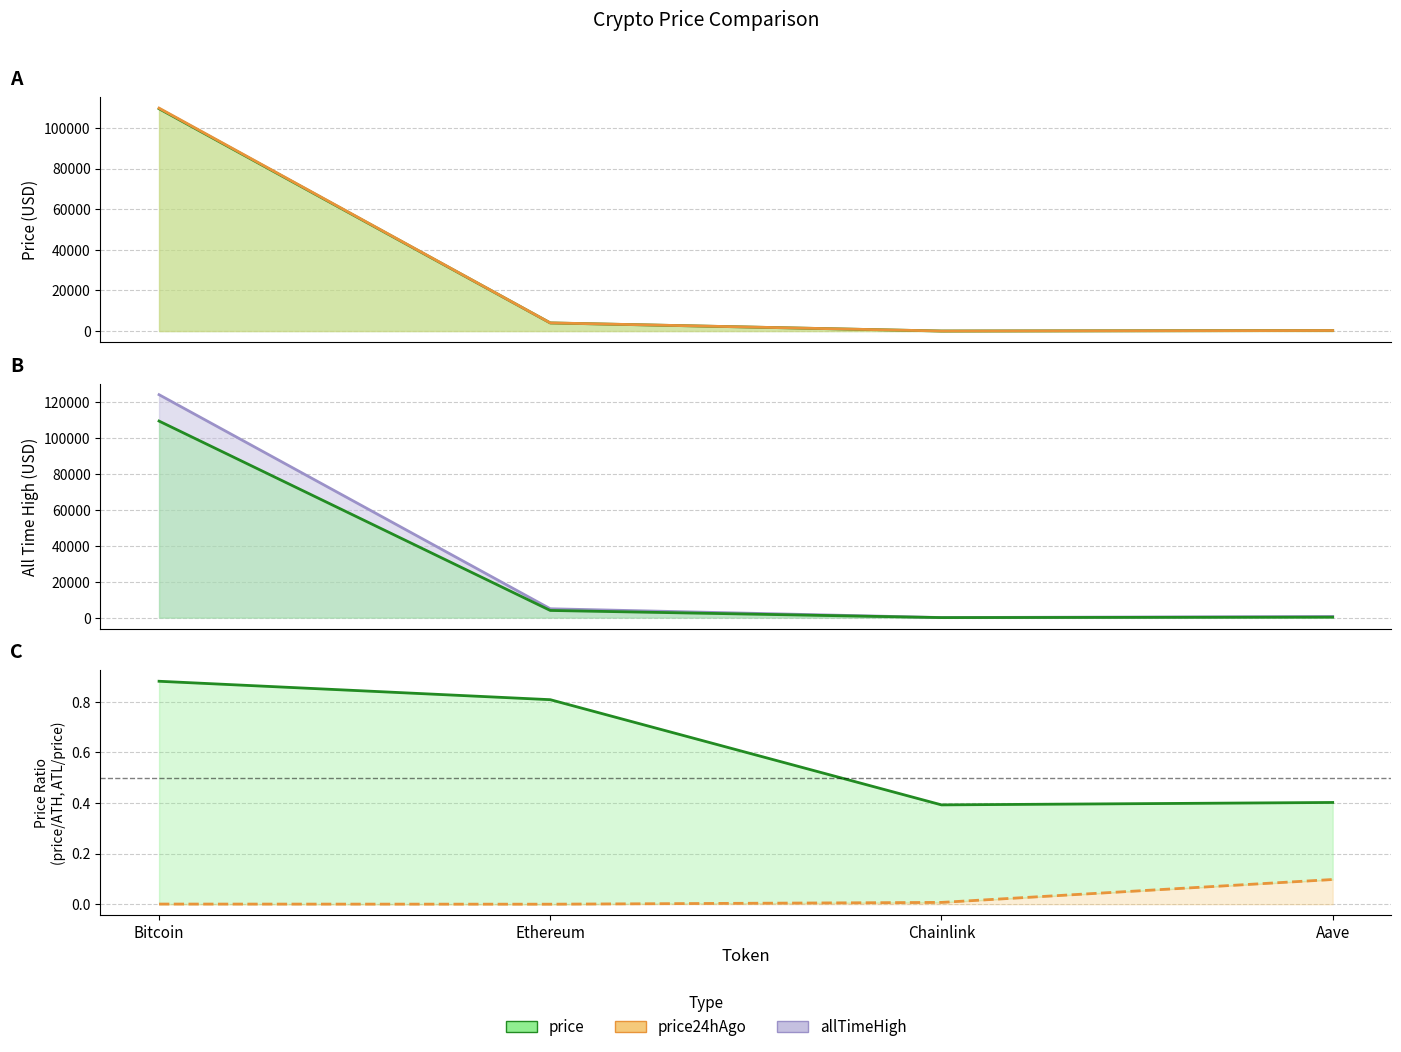

Which series has the largest total across all categories?

allTimeHigh